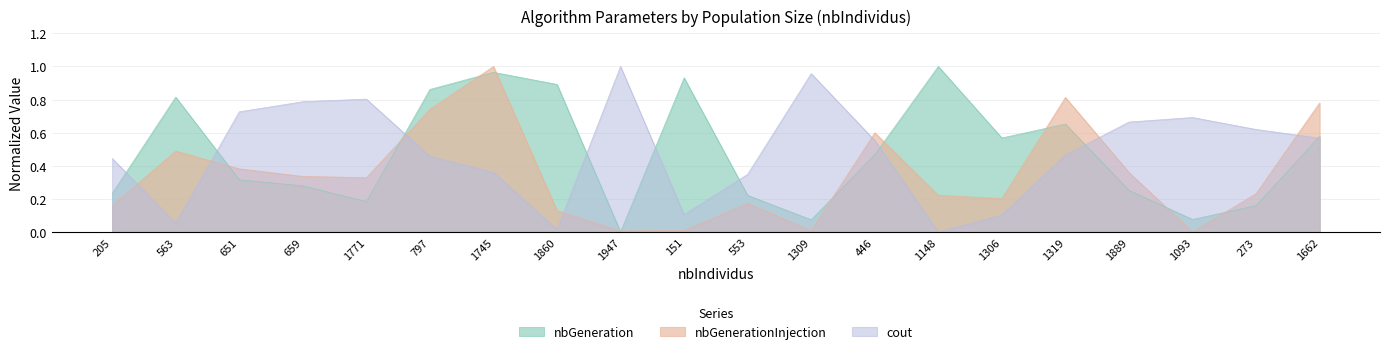

What are all the series names shown in the legend?

nbGeneration, nbGenerationInjection, cout